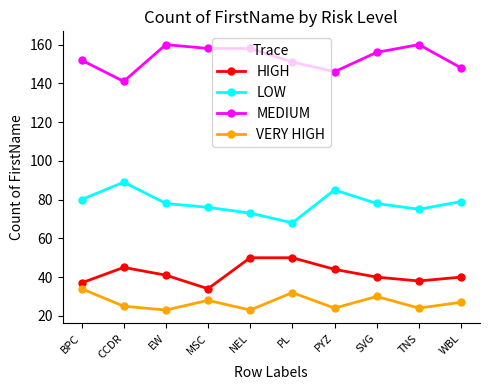

Reading left to right, transcribe all the data shown in this chart.

HIGH: 37	45	41	34	50	50	44	40	38	40
LOW: 80	89	78	76	73	68	85	78	75	79
MEDIUM: 152	141	160	158	158	151	146	156	160	148
VERY HIGH: 34	25	23	28	23	32	24	30	24	27